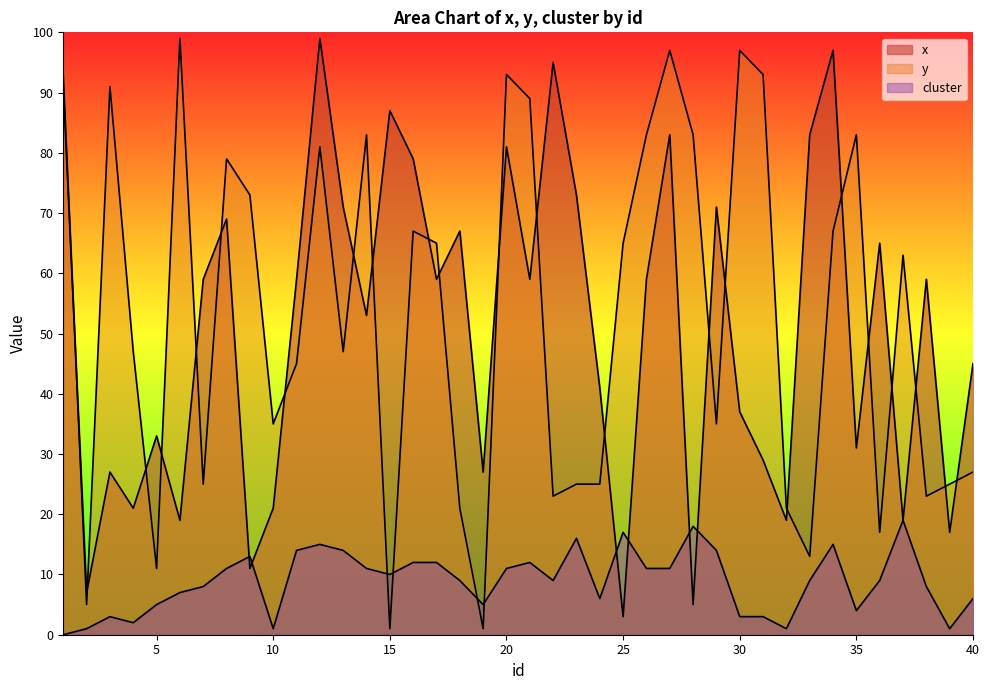

At which category does the chart reach its peak across all series?

12